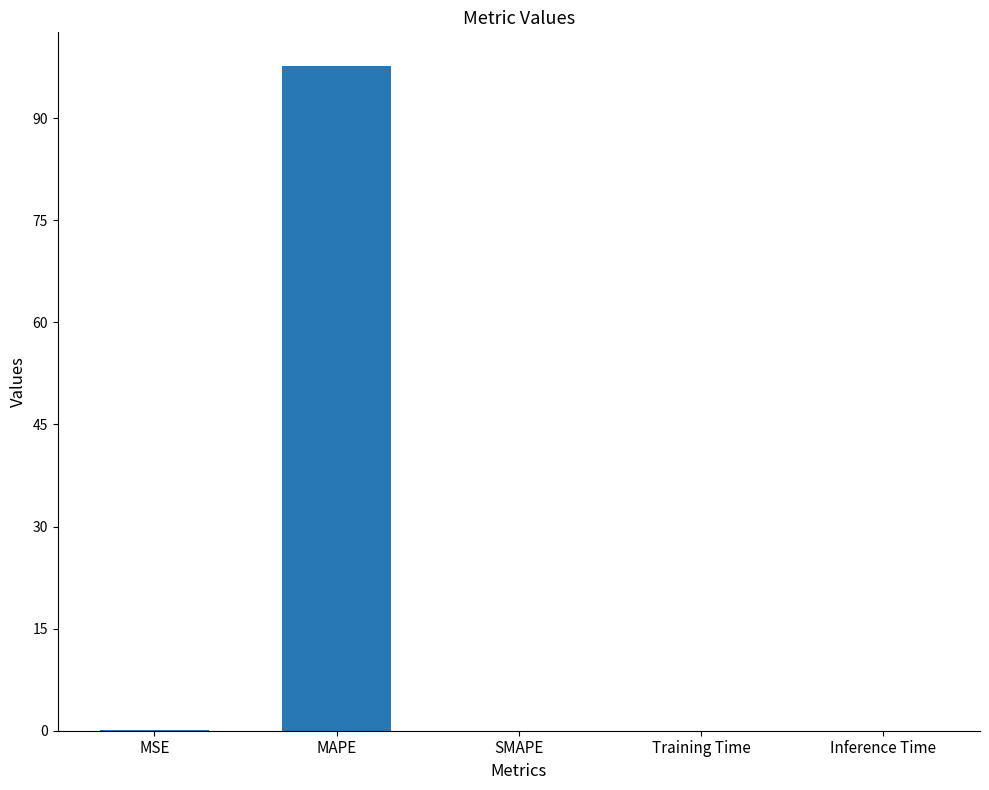

True or false: the data shows 0.1 at MSE.

True